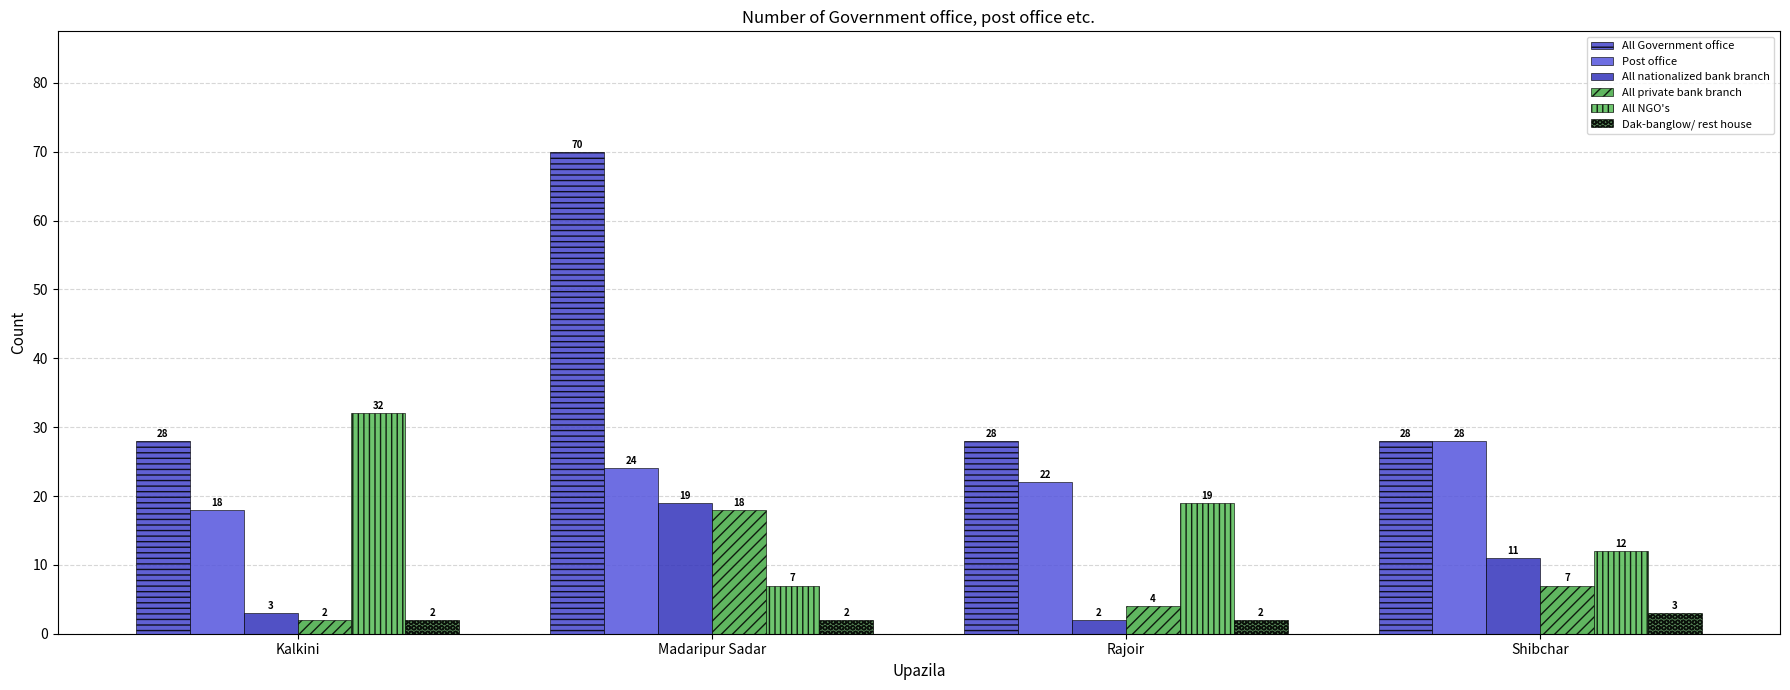

What position from the left is Rajoir?

3